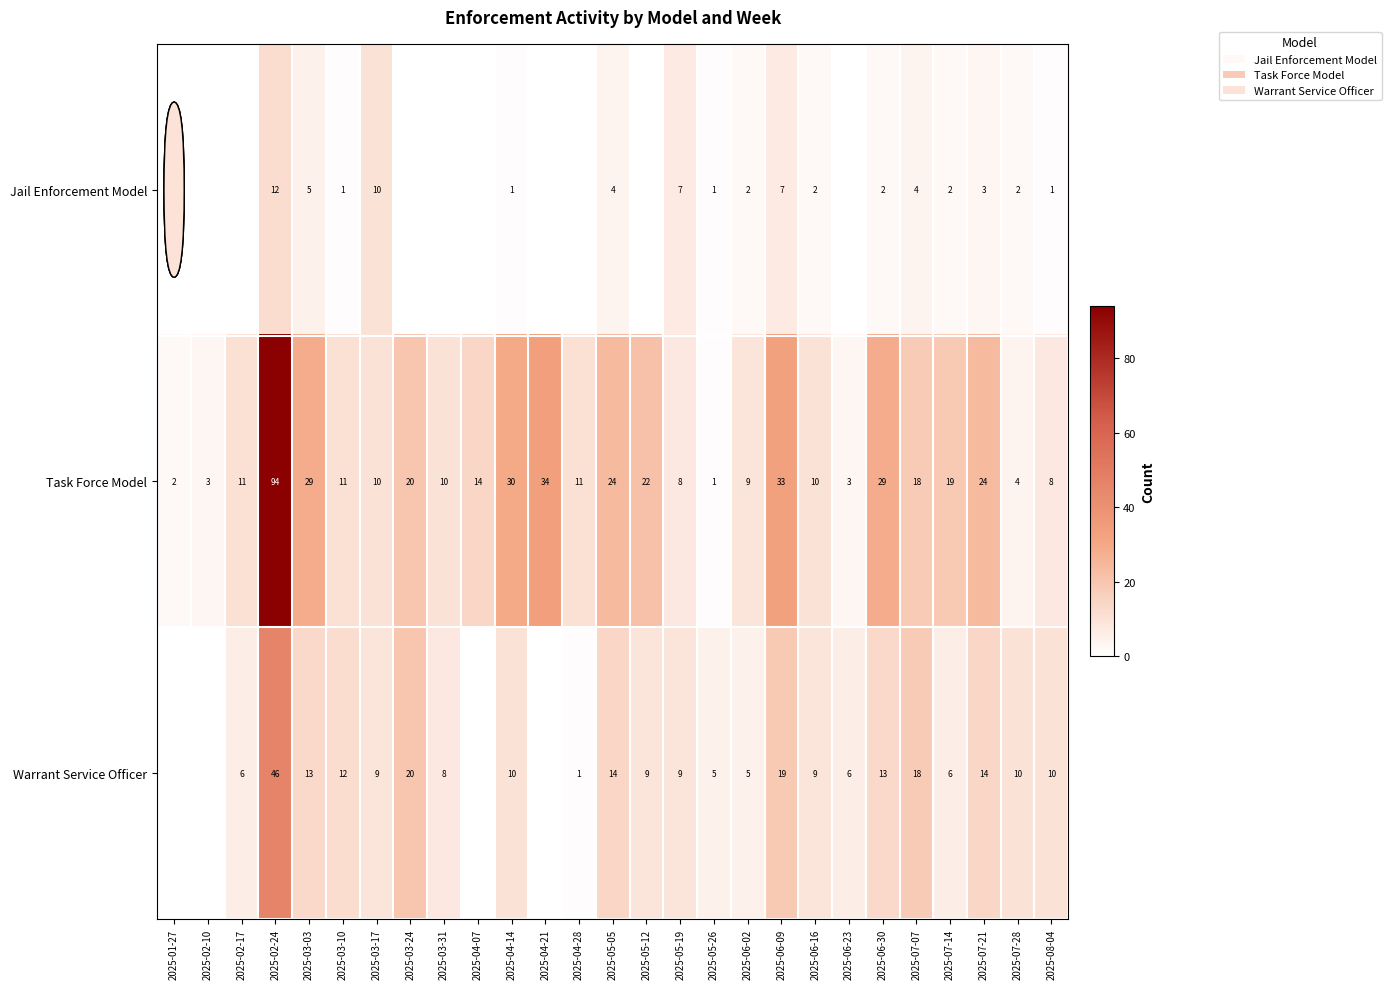

Which category has the lowest value in the Task Force Model series?

2025-05-26